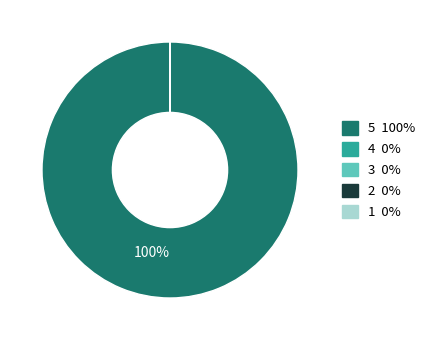

To the nearest percent, what is the difference between the largest and smallest slice percentages?

100%